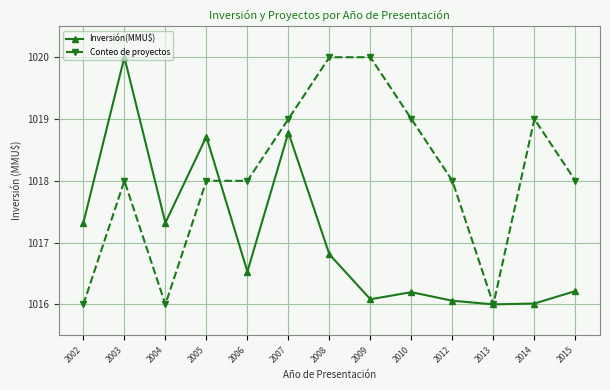

Which series changed the most between 2009 and 2015?

Conteo de proyectos